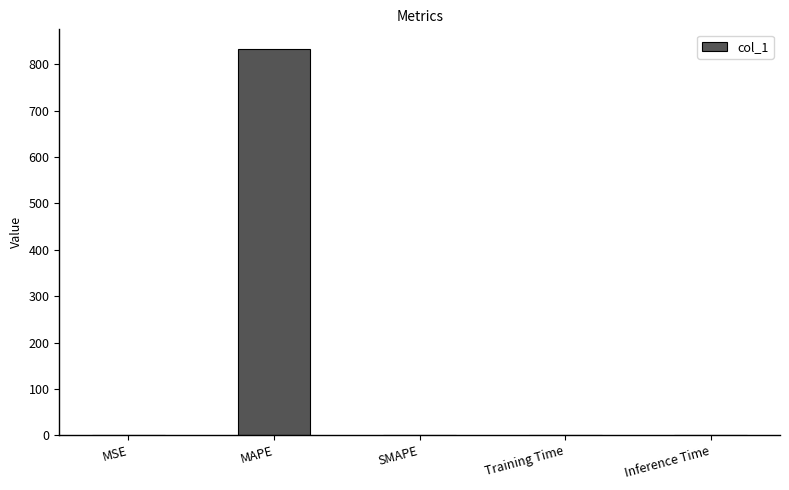

At which category does the chart reach its peak across all series?

MAPE